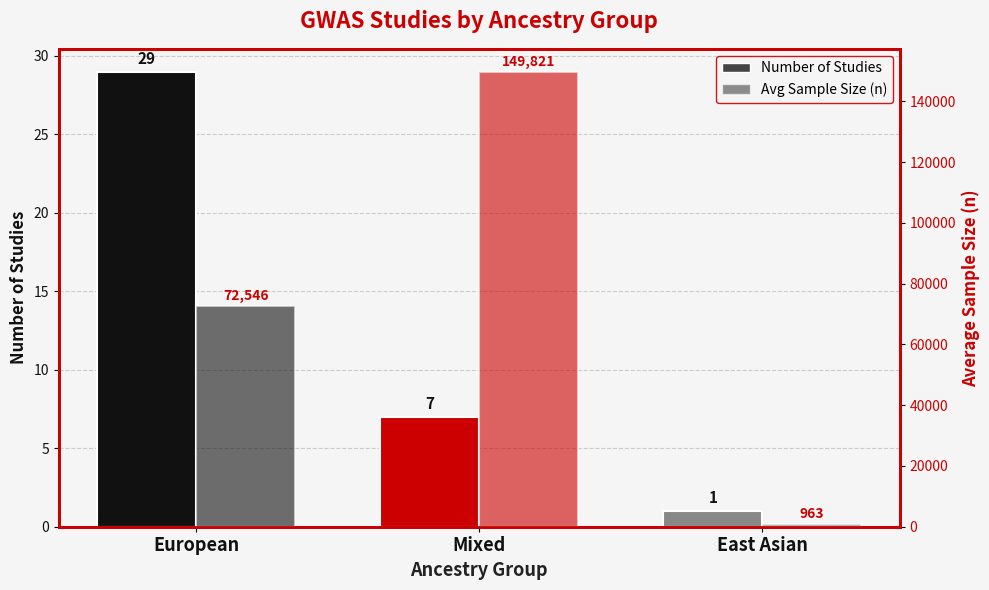

Which series has the largest total across all categories?

Avg Sample Size (n)